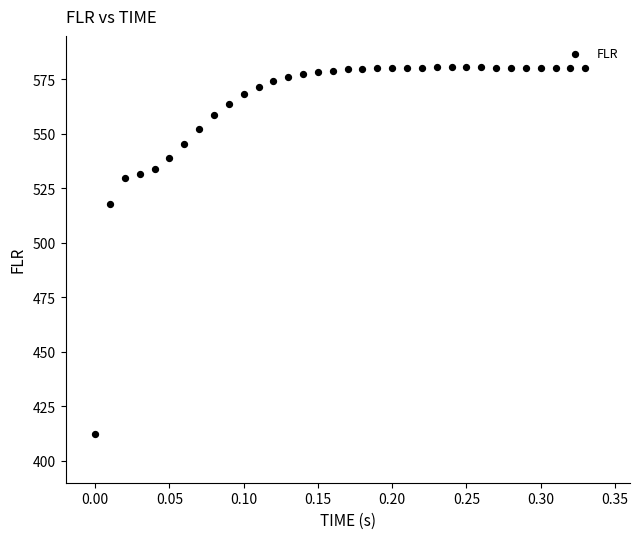

What is the range of X values (max minus min)?

0.3